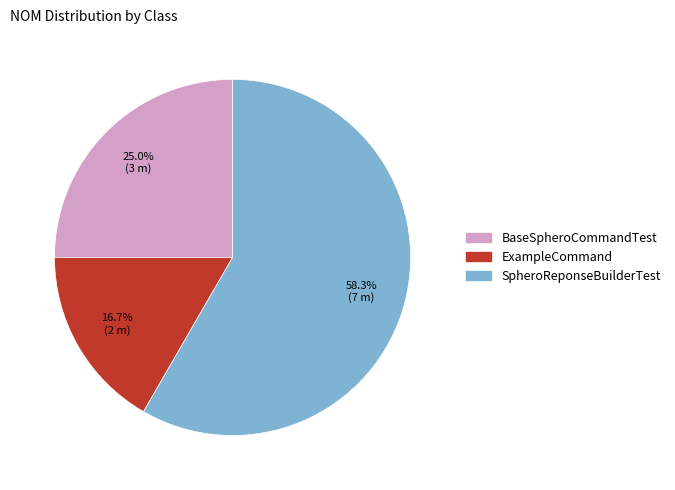

Is SpheroReponseBuilderTest the majority of the pie?

Yes